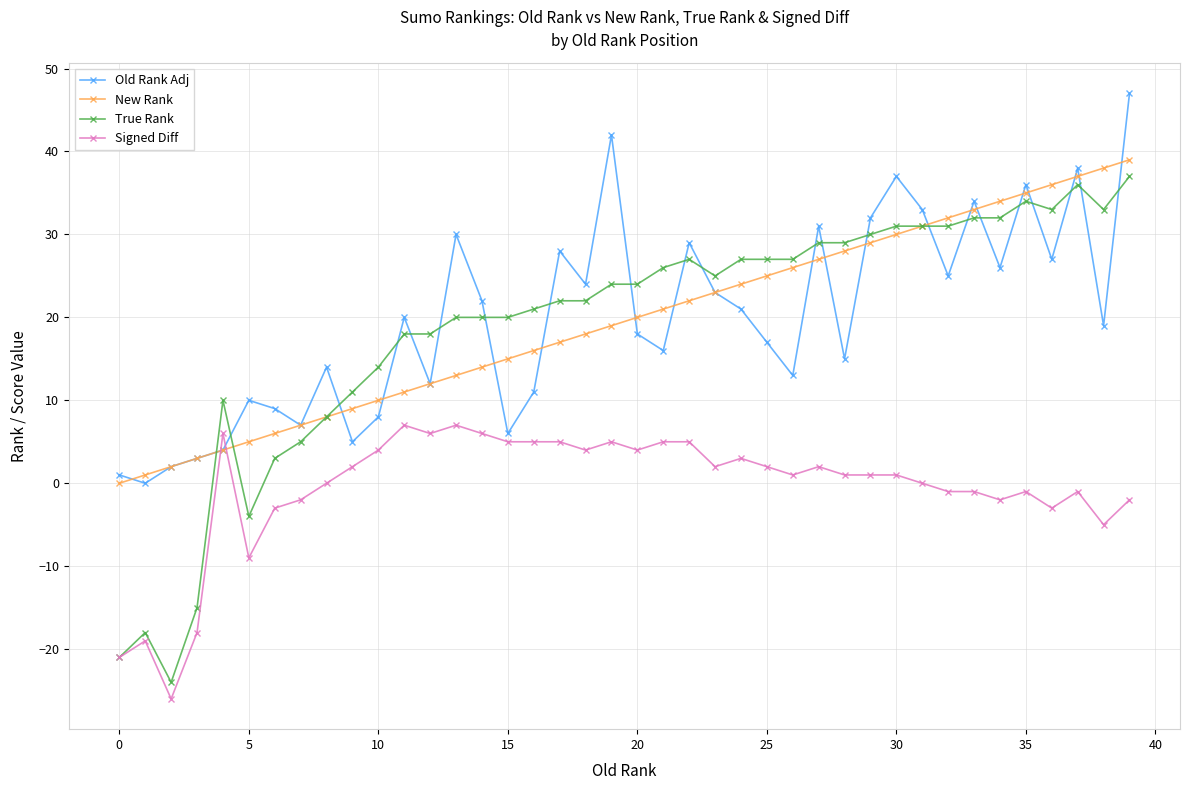

Does the chart display data point markers on the line(s)?

Yes